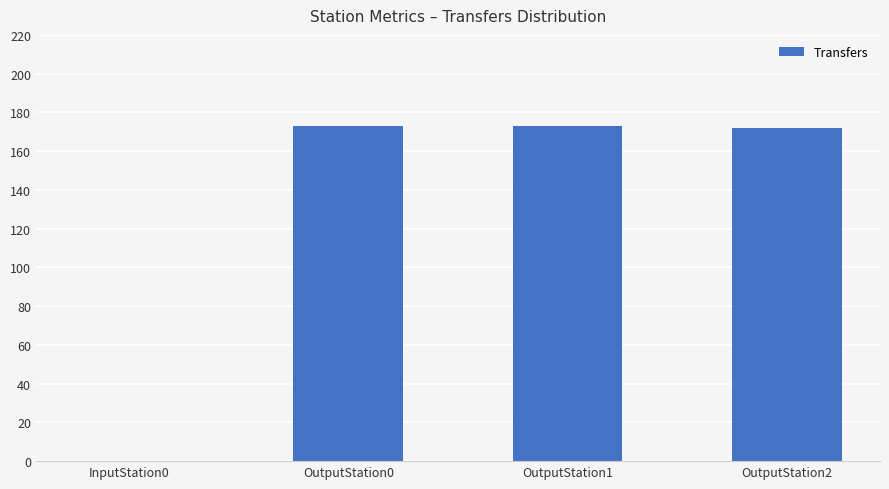

The chart shows a value of 291 at OutputStation0. True or false?

False